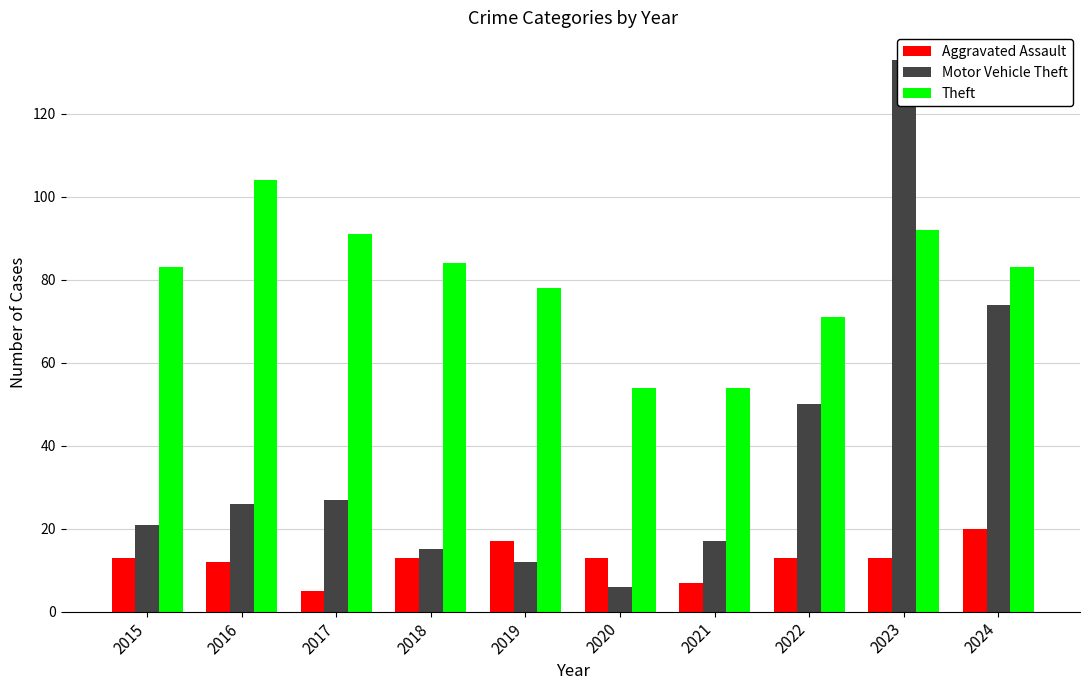

Reading left to right, what are all the values shown in this chart?

Aggravated Assault: 2015=13	2016=12	2017=5	2018=13	2019=17	2020=13	2021=7	2022=13	2023=13	2024=20
Motor Vehicle Theft: 2015=21	2016=26	2017=27	2018=15	2019=12	2020=6	2021=17	2022=50	2023=133	2024=74
Theft: 2015=83	2016=104	2017=91	2018=84	2019=78	2020=54	2021=54	2022=71	2023=92	2024=83